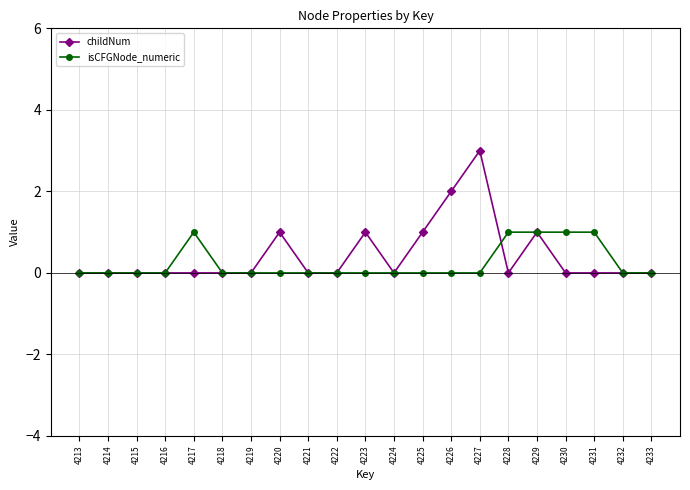

Reading right to left, list all the values displayed in this chart.

childNum: 0	0	0	0	1	0	3	2	1	0	1	0	0	1	0	0	0	0	0	0	0
isCFGNode_numeric: 0	0	1	1	1	1	0	0	0	0	0	0	0	0	0	0	1	0	0	0	0